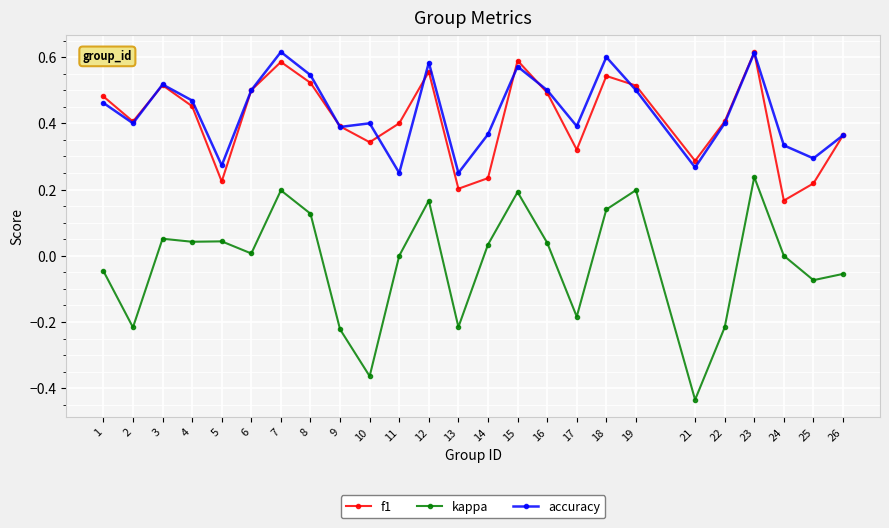

Where is the first local maximum for accuracy?

3